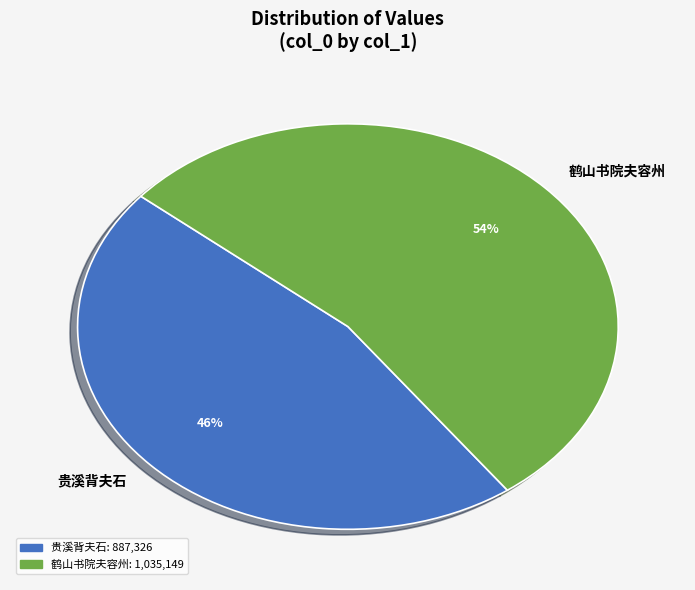

Combined, do 鹤山书院夫容州 and 贵溪背夫石 account for over 50%?

Yes